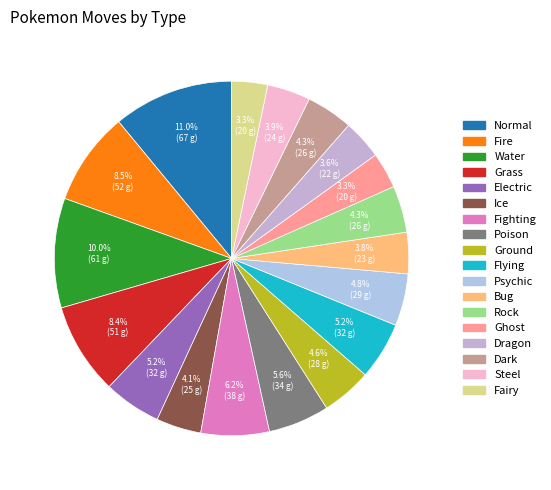

To the nearest percent, what is the average slice percentage?

6%